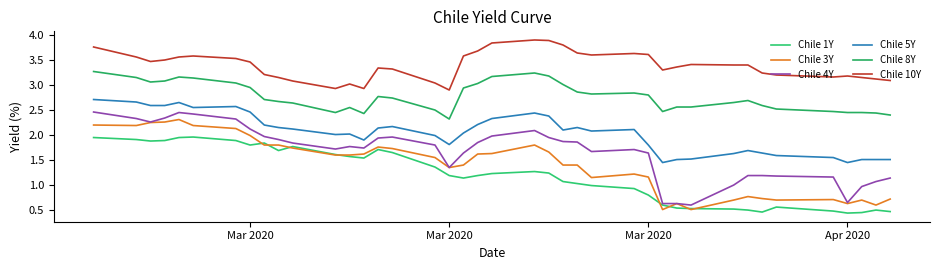

Where does the Chile 1Y series first go above 1?

Mar 2020